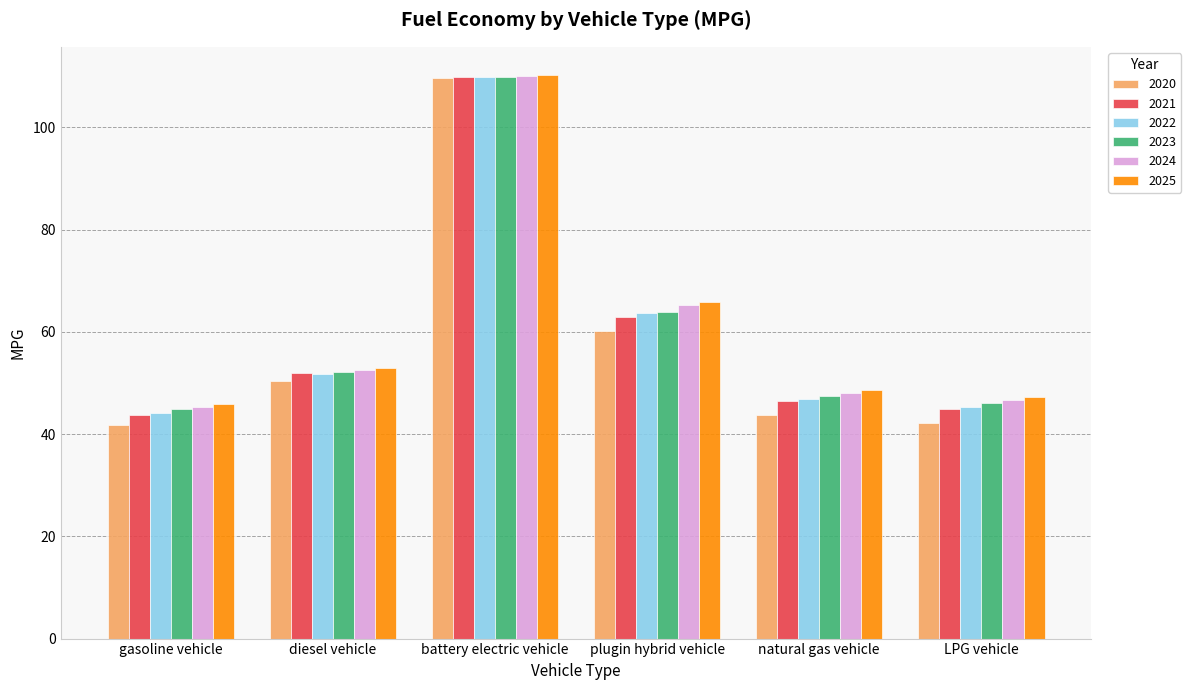

What is the label of the 4th bar from the right?

battery electric vehicle